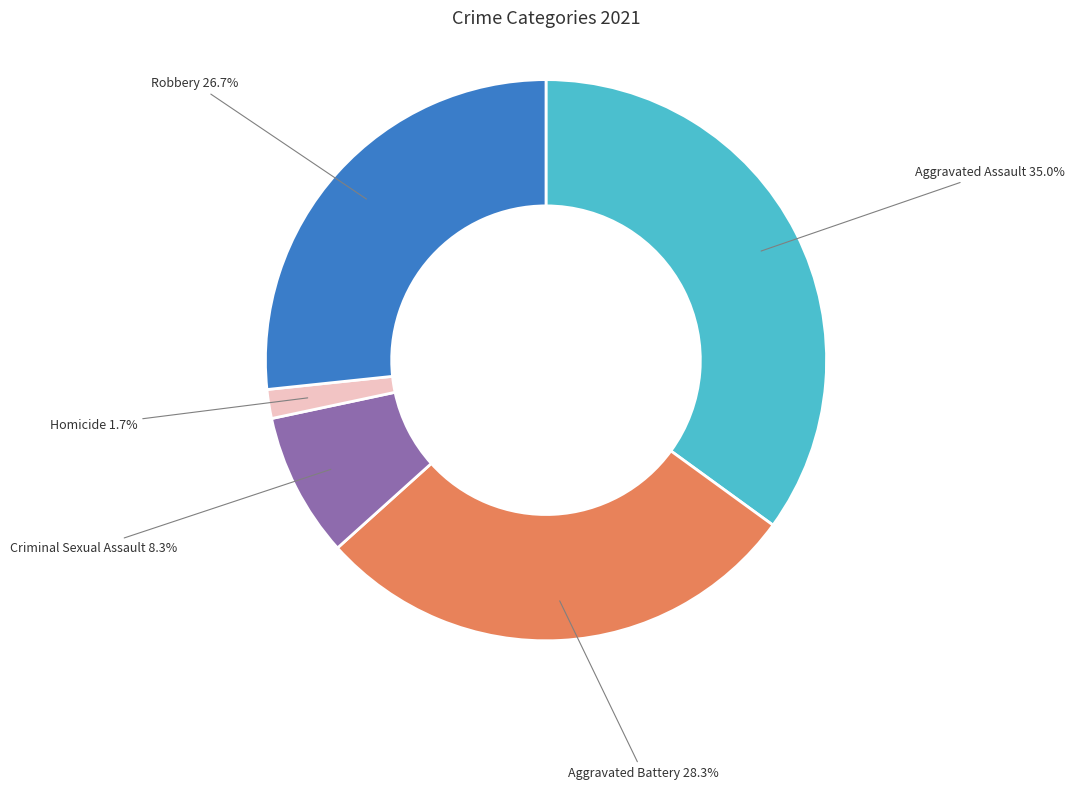

Is there a majority slice in this chart?

No